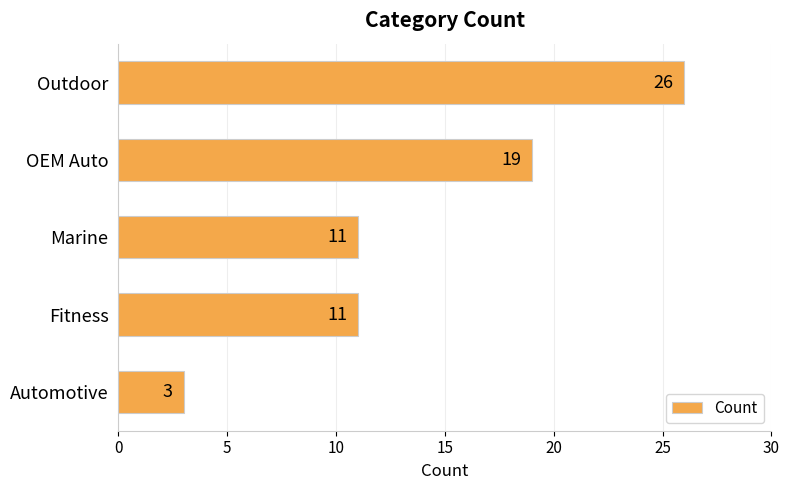

What is the maximum value shown in the chart?

26